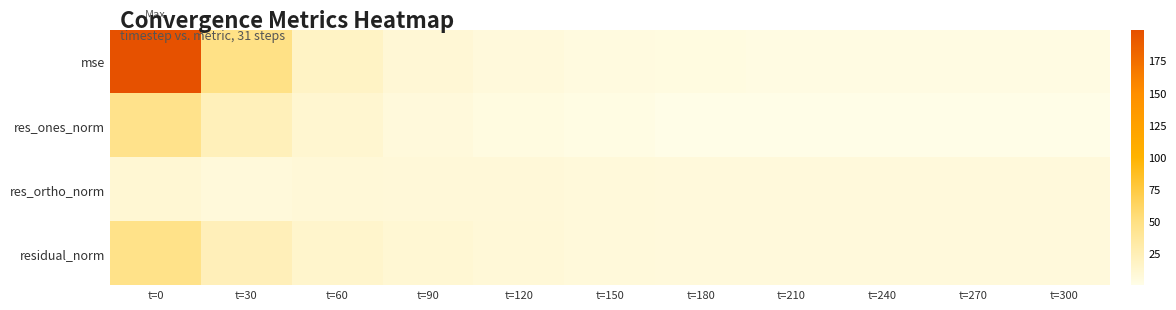

Which series has the widest spread of values?

mse